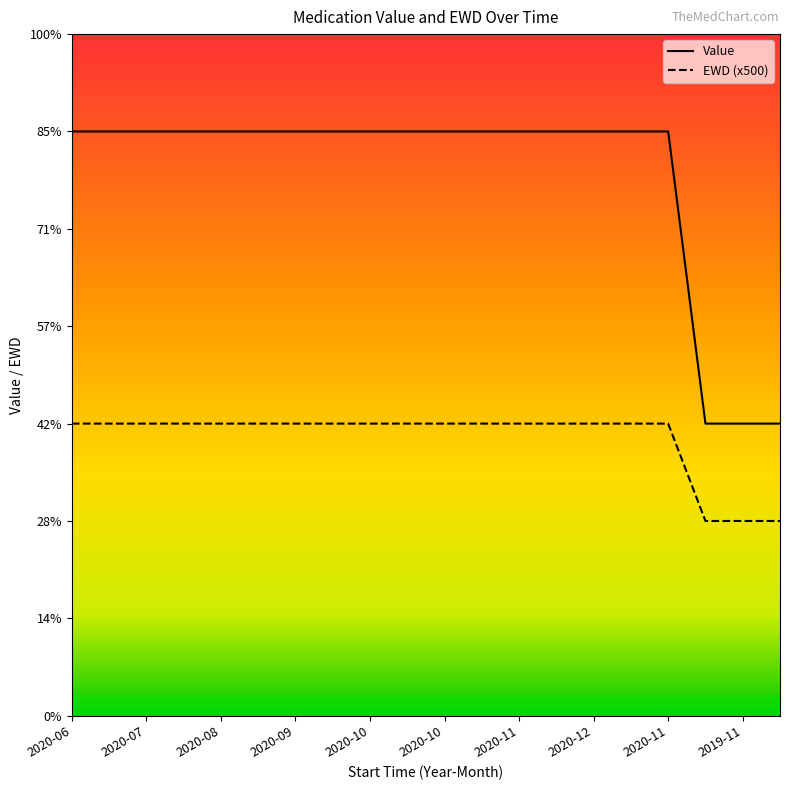

What is the difference between the maximum and minimum values in the Value series?

1500